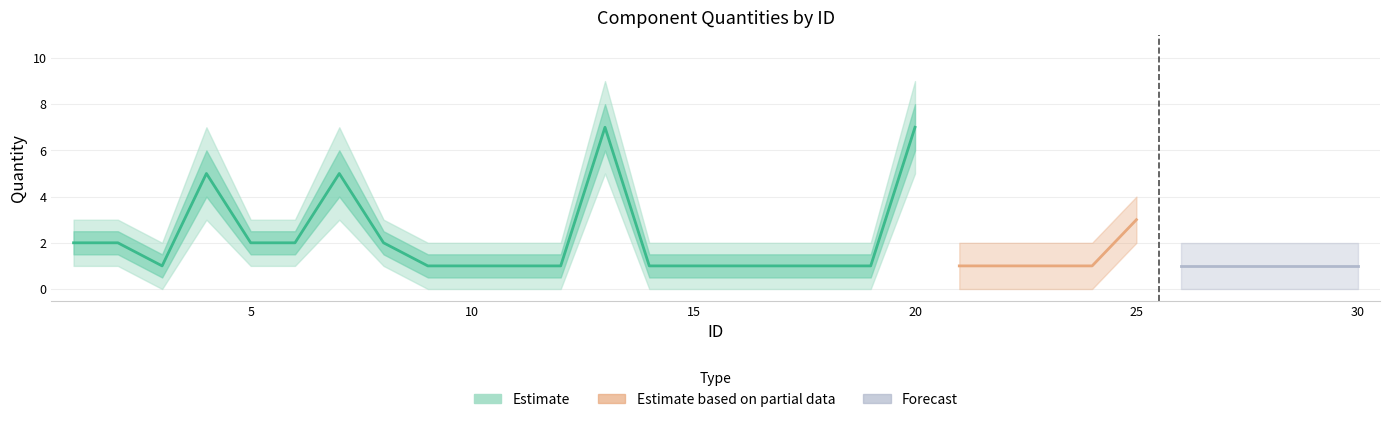

What is the difference between the Quantity values at 8 and 25?

1